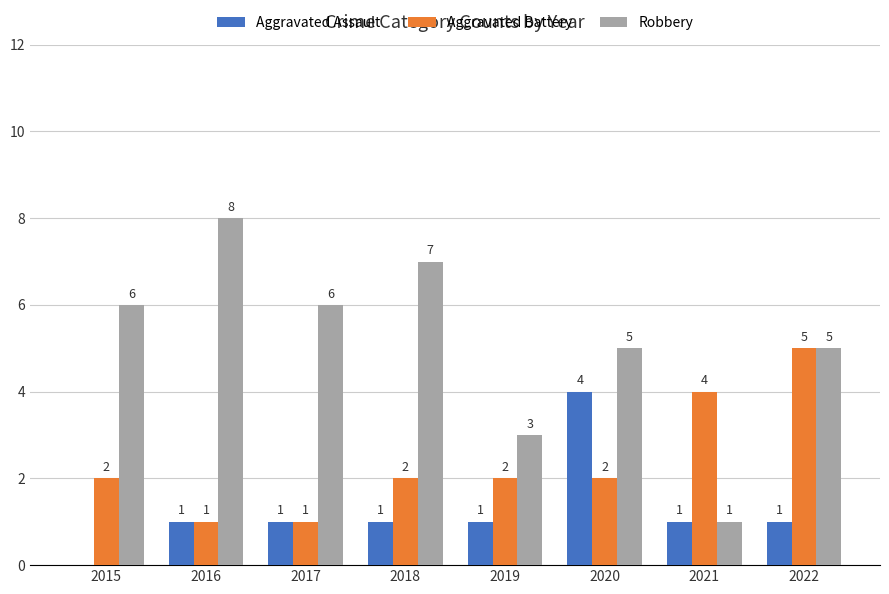

Reading right to left, extract all data points from this chart.

Aggravated Assault: 1	1	4	1	1	1	1	0
Aggravated Battery: 5	4	2	2	2	1	1	2
Robbery: 5	1	5	3	7	6	8	6